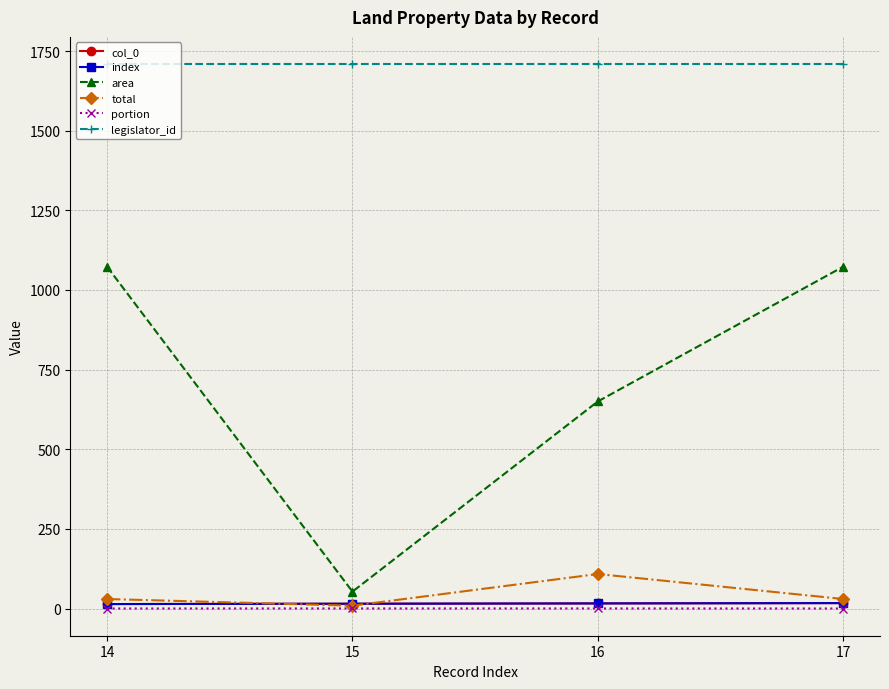

Does the chart have visible grid lines?

Yes